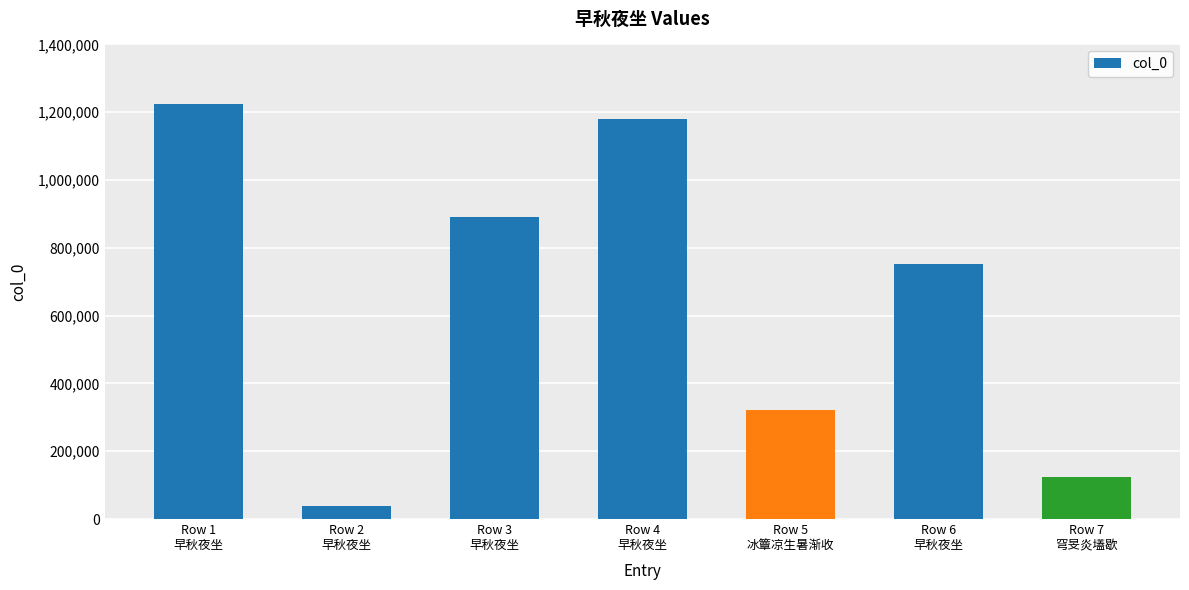

Which category has the highest value across all series?

Row 1
早秋夜坐